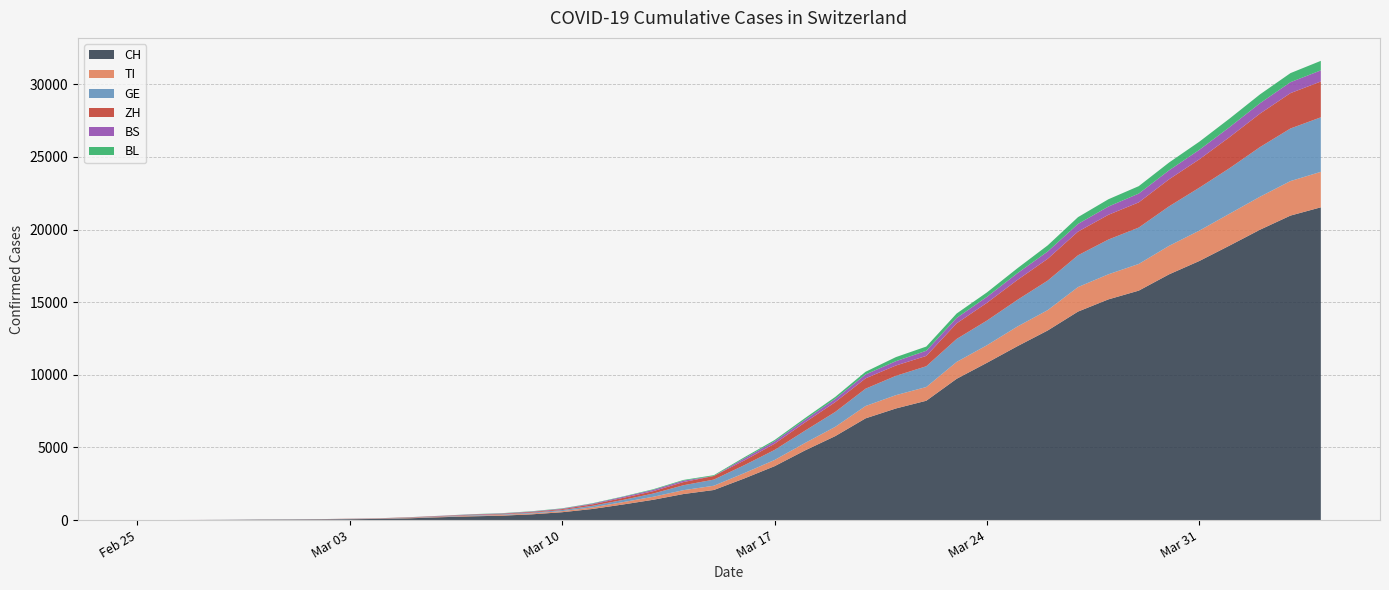

Reading right to left, what are all the values shown in this chart?

CH: 21535	20965	19997	18908	17842	16920	15798	15195	14356	13054	11970	10831	9727	8217	7686	7005	5781	4793	3710	2864	2072	1795	1398	1072	766	542	396	303	257	197	125	83	59	40	29	23	13	6	2	0
TI: 2442	2377	2271	2195	2091	1962	1837	1727	1688	1401	1354	1209	1162	945	916	849	638	511	426	368	293	265	206	163	108	75	61	49	41	28	25	13	8	4	2	2	1	1	1	0
GE: 3753	3621	3420	3137	2958	2721	2505	2393	2190	2033	1837	1699	1582	1430	1331	1194	1027	848	692	544	423	340	222	150	109	76	56	40	38	25	17	14	13	10	9	8	4	1	1	0
ZH: 2466	2433	2305	2141	1952	1861	1735	1703	1629	1502	1370	1223	1075	711	711	711	679	568	429	326	250	218	163	140	101	62	49	40	34	29	23	15	13	10	7	6	2	2	0	0
BS: 767	754	714	687	653	617	605	569	530	501	462	410	374	356	297	270	220	181	164	143	0	100	92	73	49	33	28	24	21	15	8	3	3	1	1	1	1	1	0	0
BL: 656	625	610	588	561	539	511	502	466	422	341	306	302	289	282	184	134	116	89	76	54	47	42	26	26	22	20	19	15	6	6	2	2	2	2	2	1	0	0	0